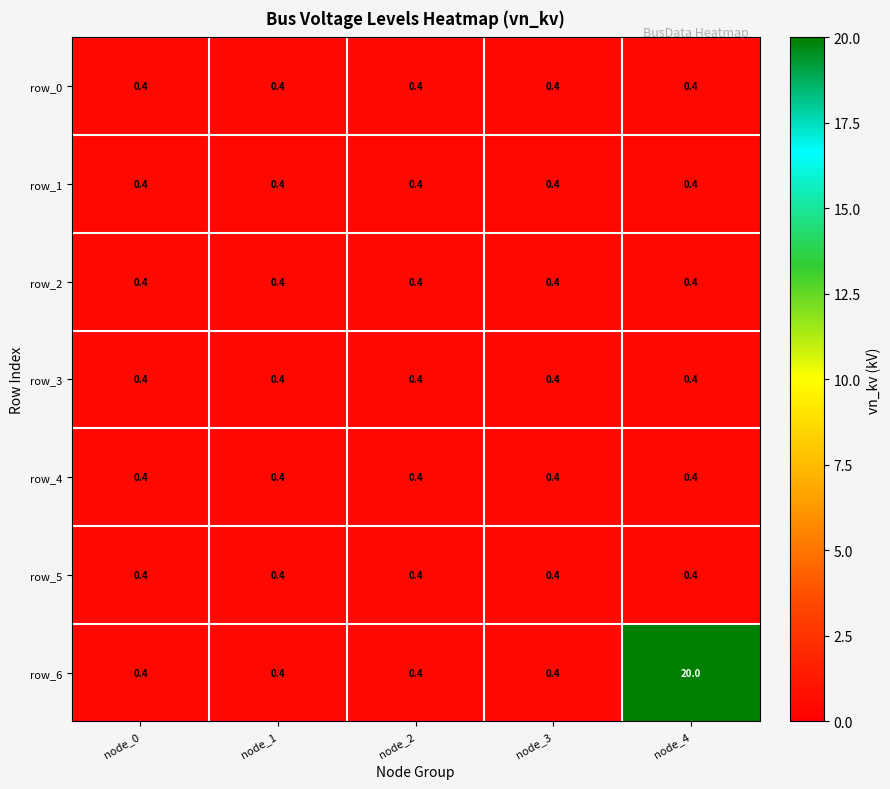

The value of row_5 at node_0 is 0.4. True or false?

True